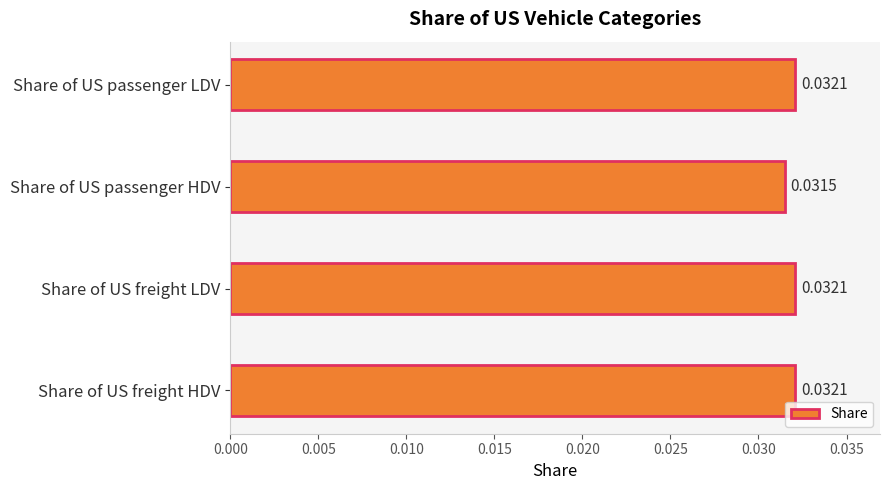

What is the label of the 3rd bar from the top?

Share of US freight LDV